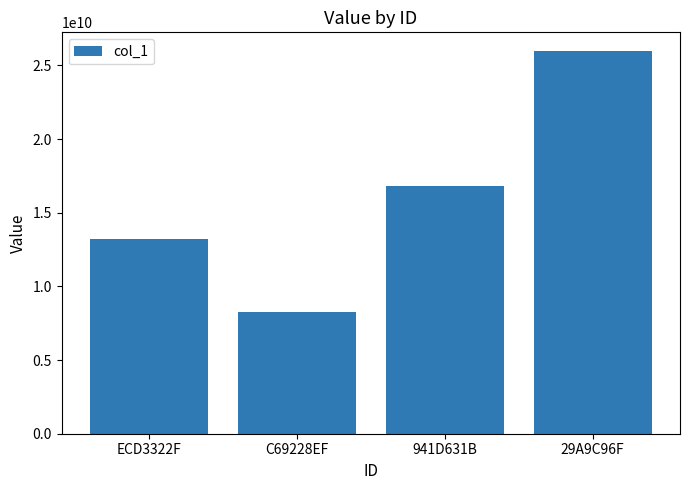

The value at ECD3322F is 5806290933. True or false?

False